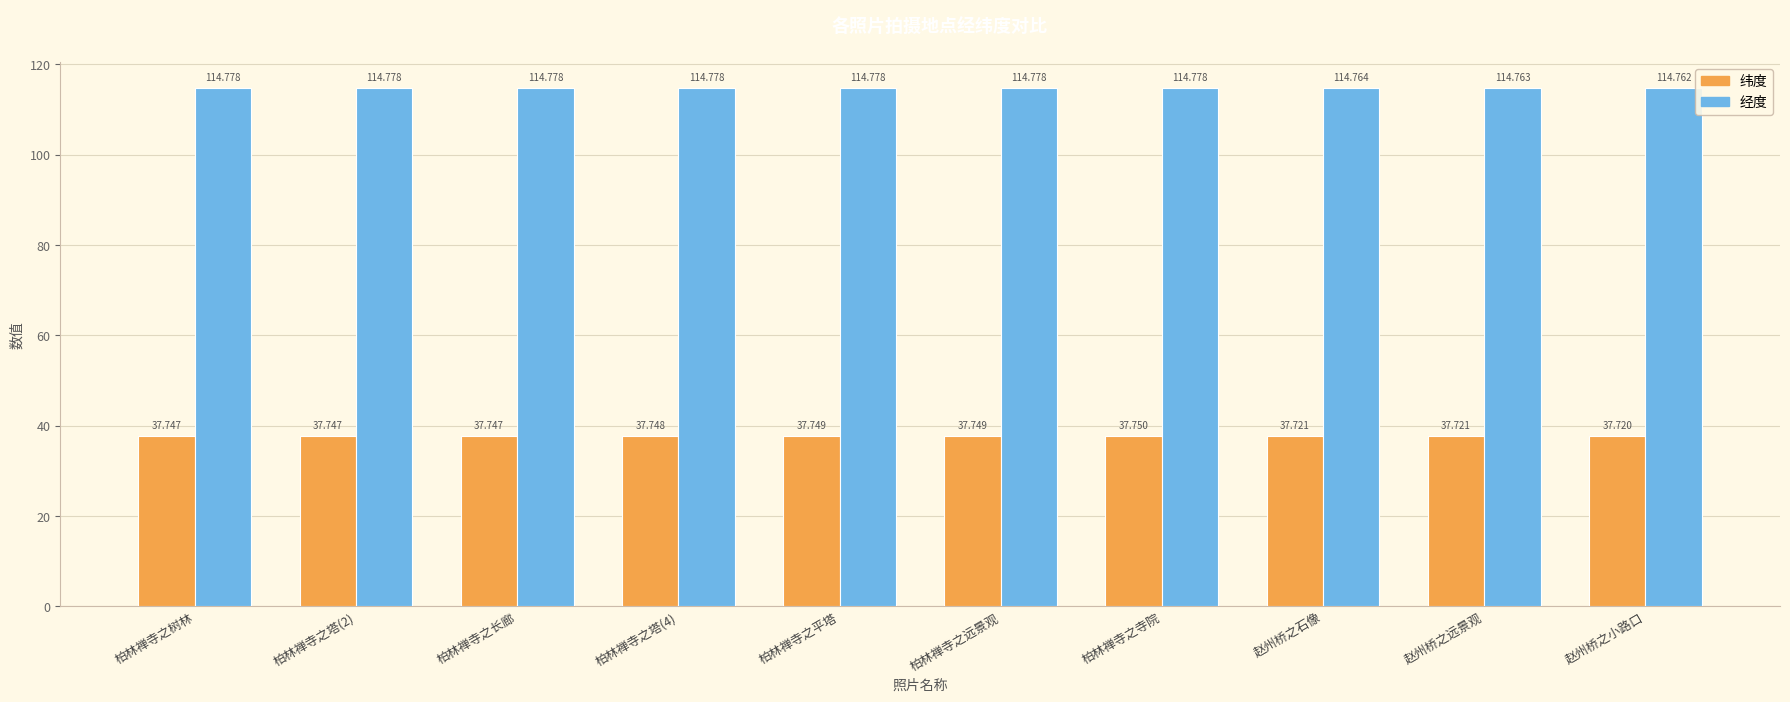

At how many categories does at least one series exceed 62?

10